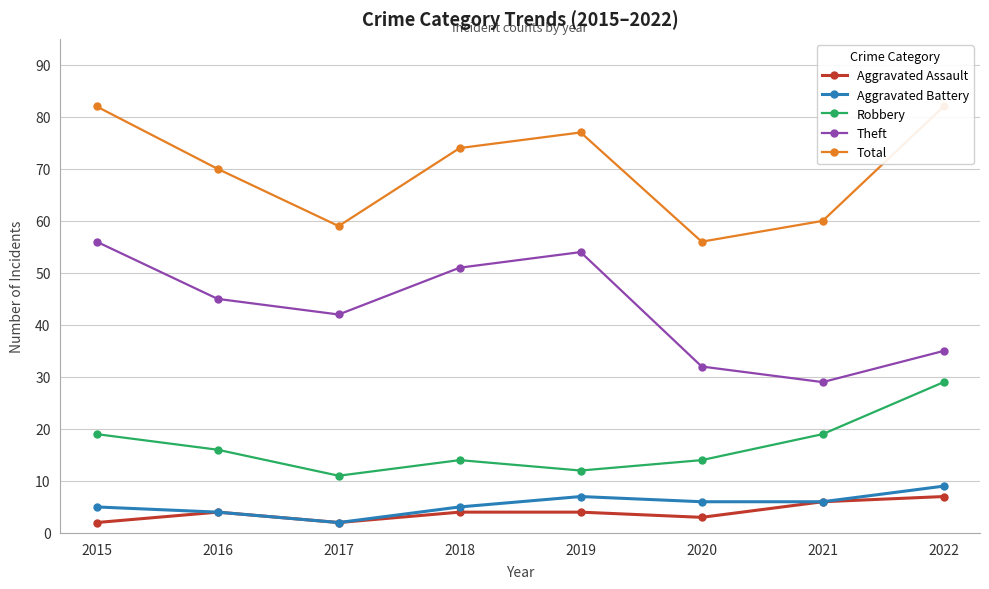

True or false: Total and Aggravated Assault cross at least once.

False